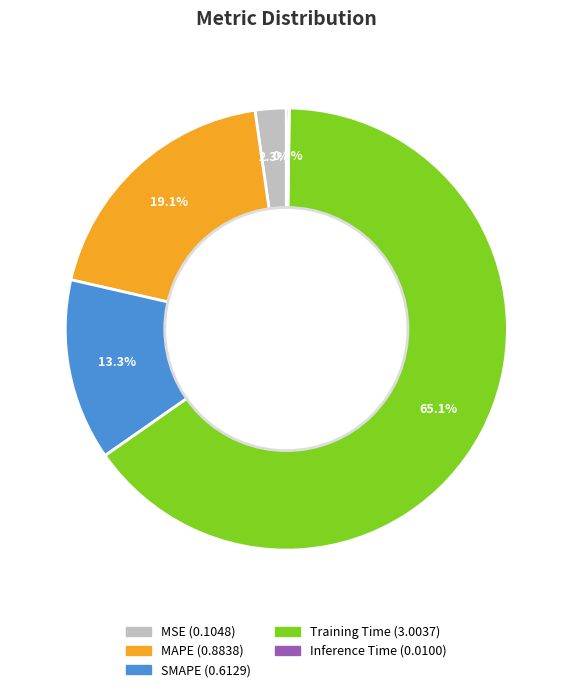

What percentage is the MAPE slice, to the nearest percent?

19%